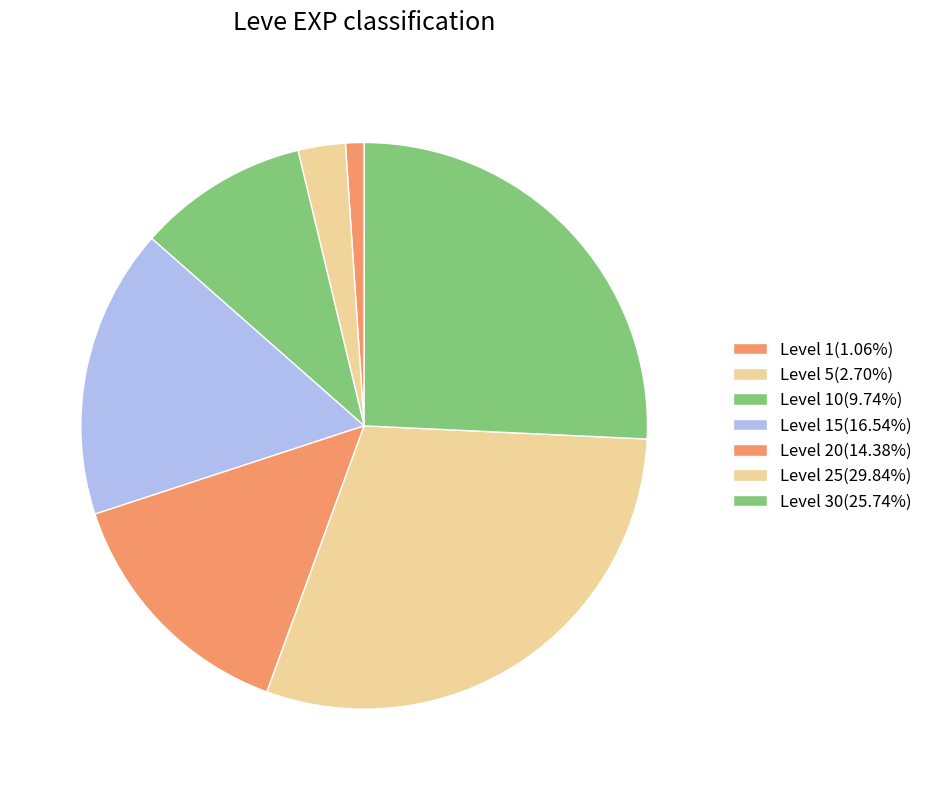

Count the number of slices in the pie.

7